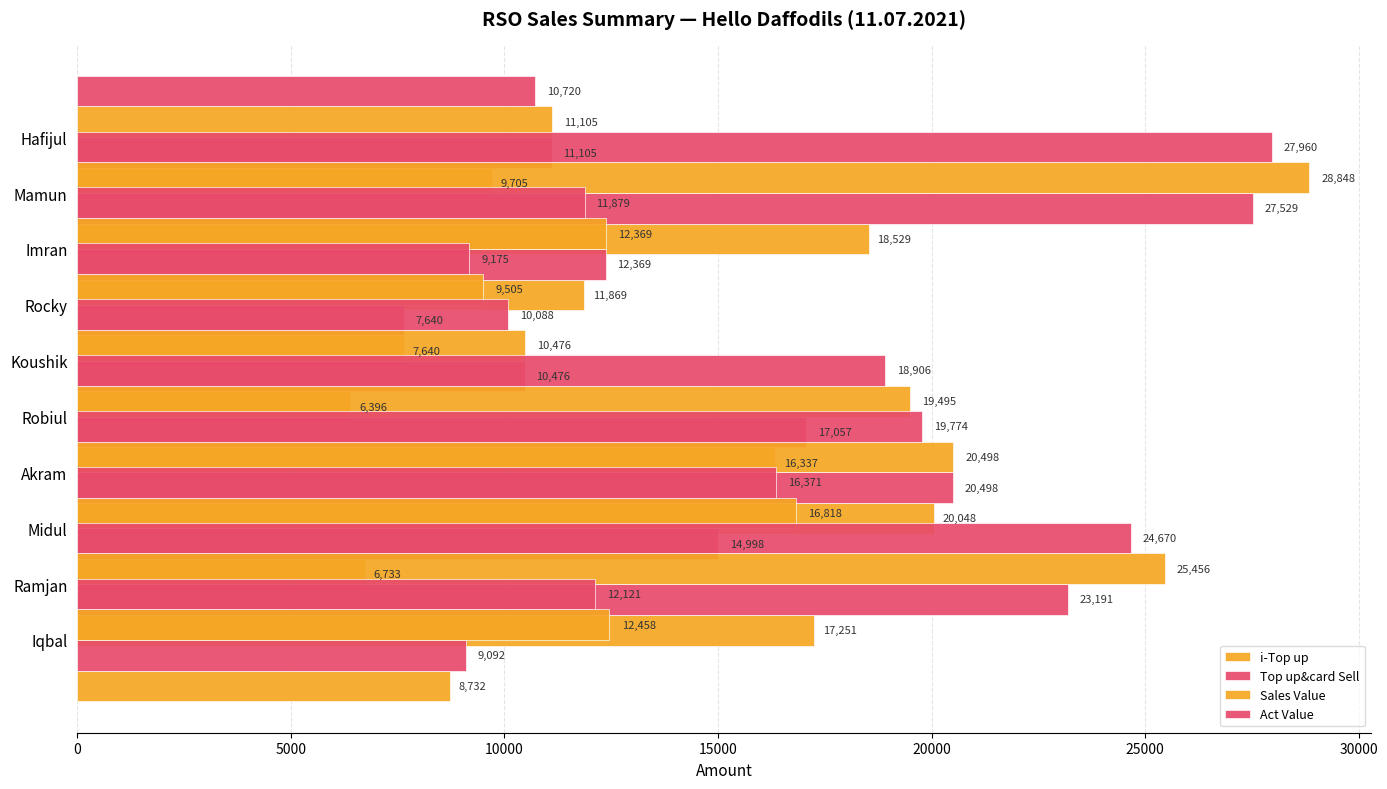

The i-Top up series shows 2452.0 at Mamun. True or false?

False